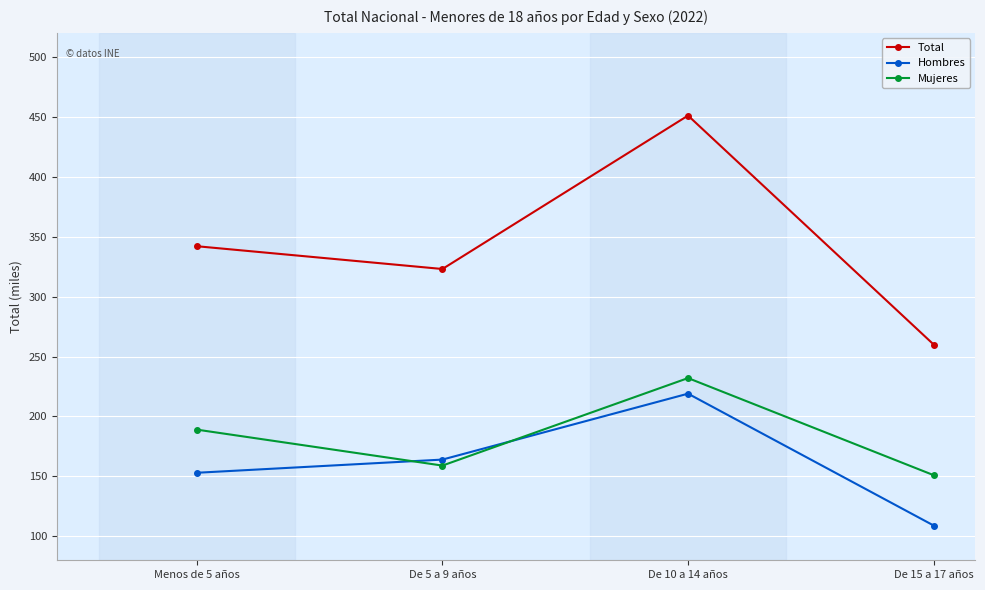

How many values in the Hombres series are below 164?

2